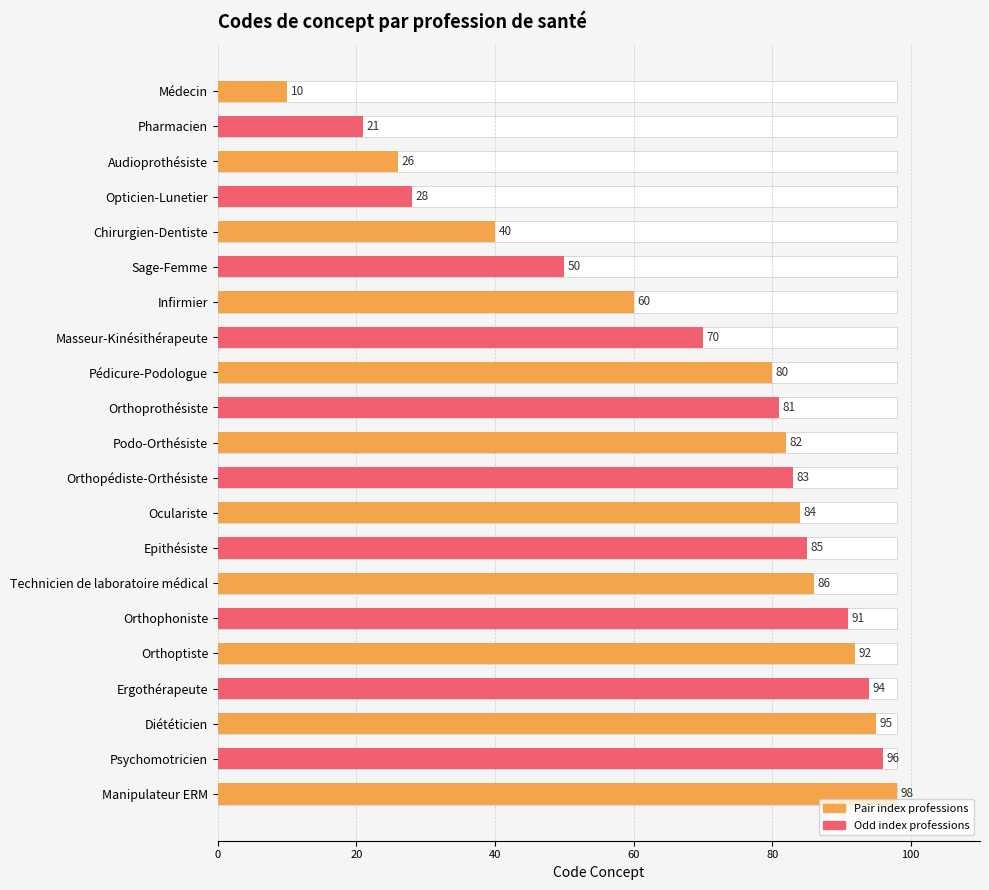

What is the change in value from Ergothérapeute to Diététicien?

+1